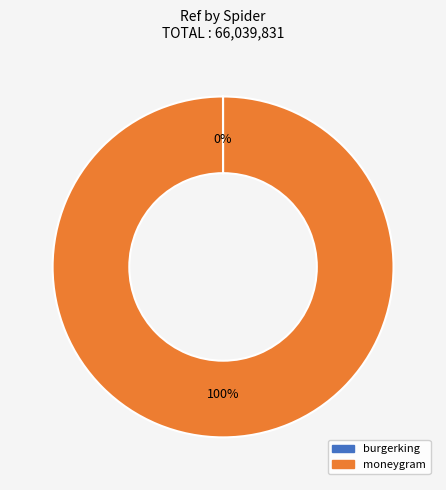

To the nearest percent, what percentage of the pie is moneygram?

100%